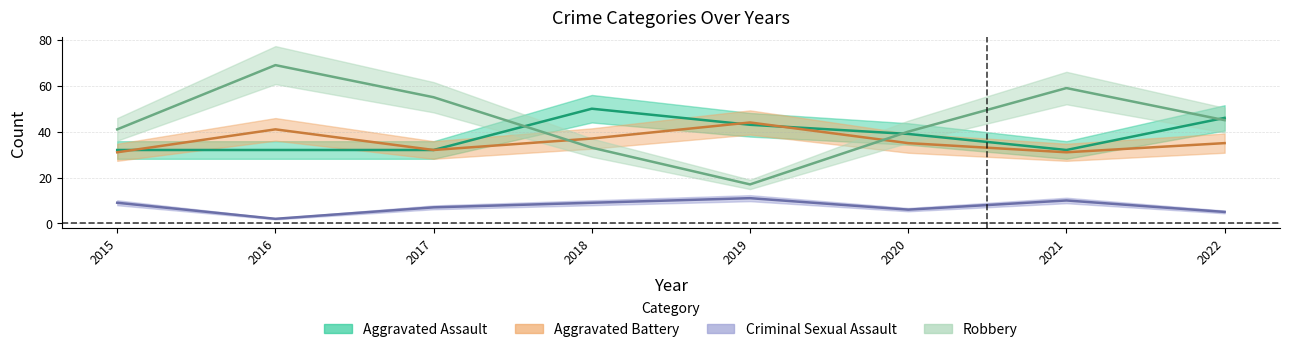

How many distinct data groups are displayed?

4